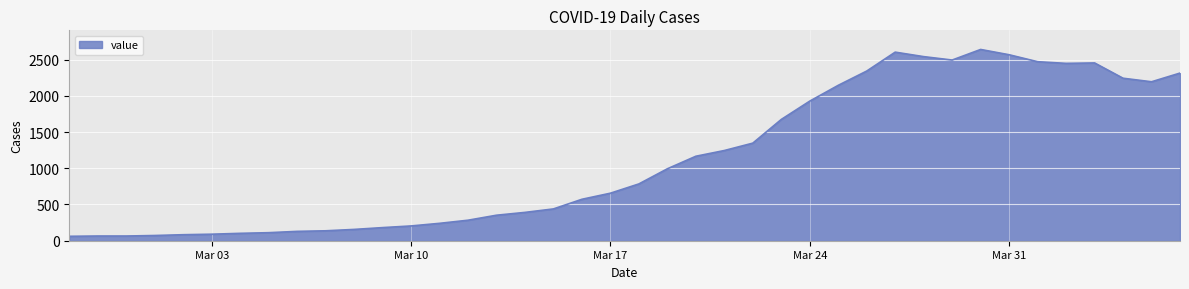

What is the sum of all values?

44981